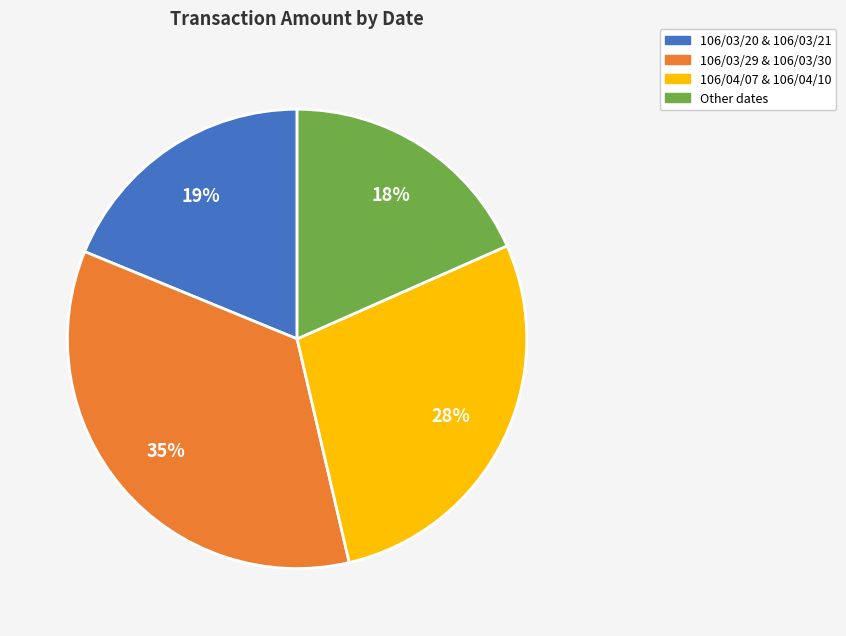

To the nearest percent, what is the combined percentage of 106/03/29 & 106/03/30 and 106/03/20 & 106/03/21?

54%